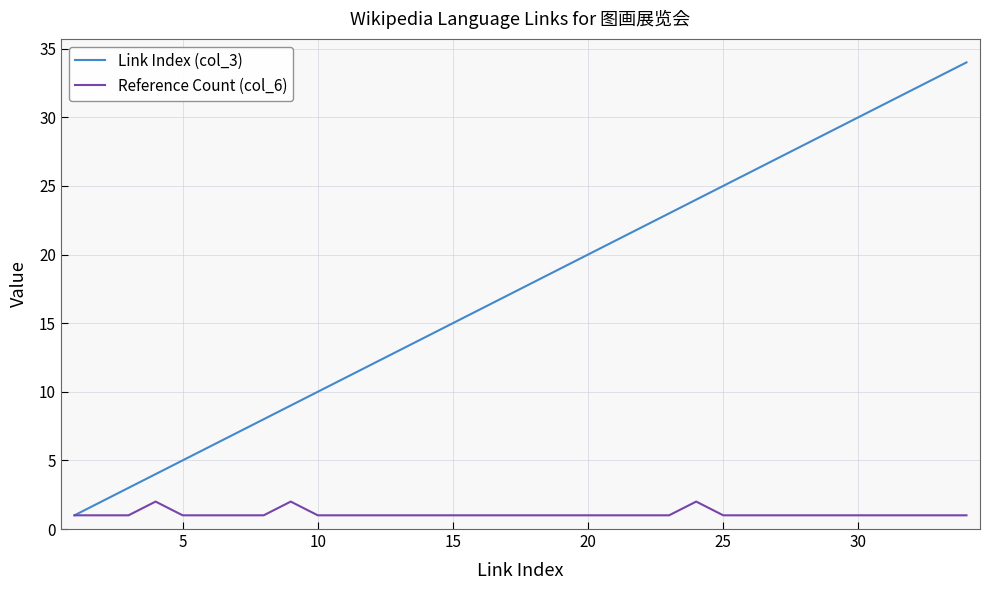

Which series has the largest total across all categories?

Link Index (col_3)